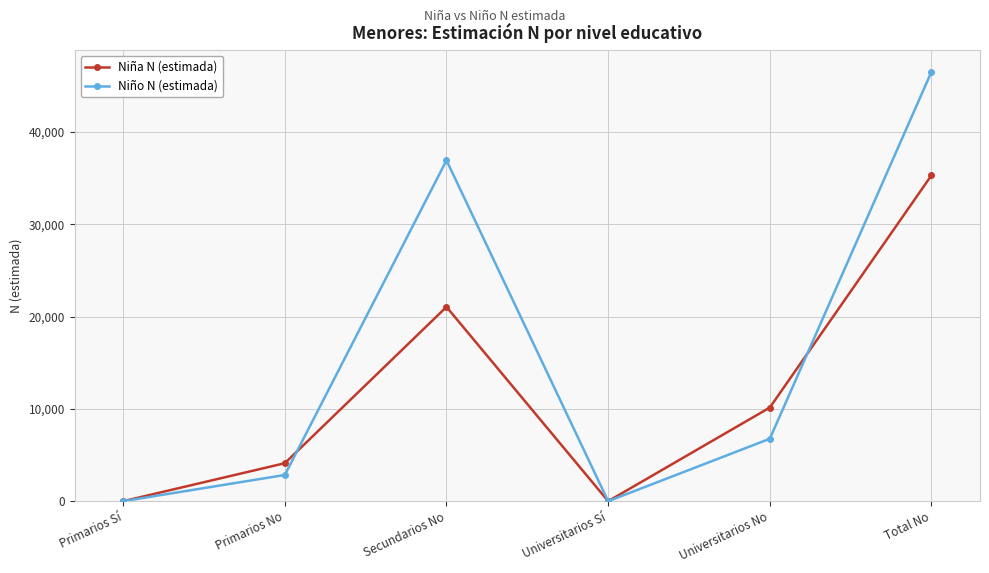

Rank the series at Total No from lowest to highest value.

Niña N (estimada), Niño N (estimada)